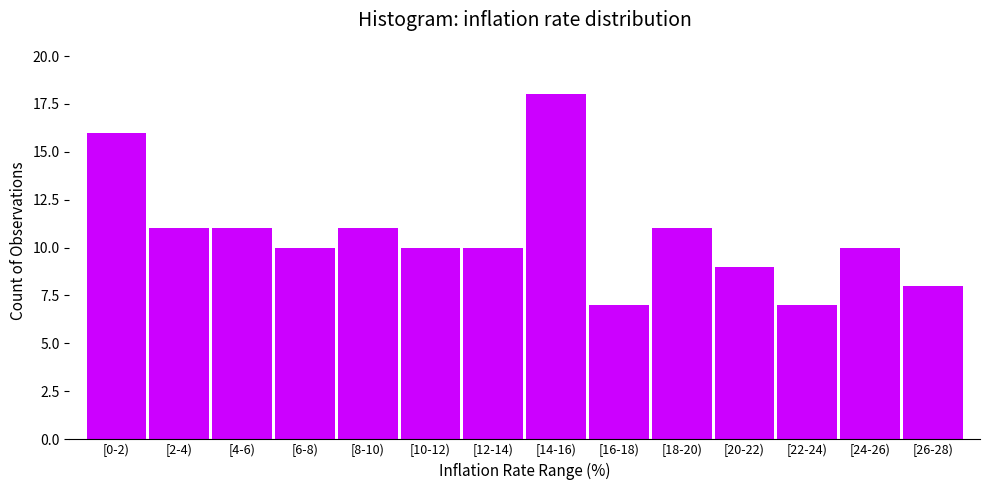

Reading right to left, list all the values displayed in this chart.

[26-28)=8	[24-26)=10	[22-24)=7	[20-22)=9	[18-20)=11	[16-18)=7	[14-16)=18	[12-14)=10	[10-12)=10	[8-10)=11	[6-8)=10	[4-6)=11	[2-4)=11	[0-2)=16